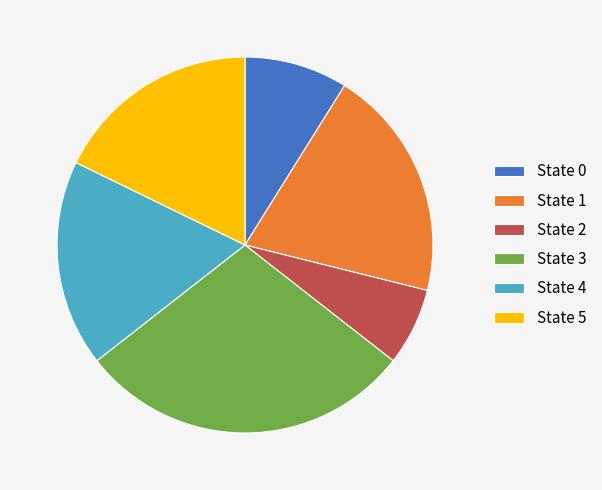

The State 4 slice represents 18% of the pie. True or false?

True